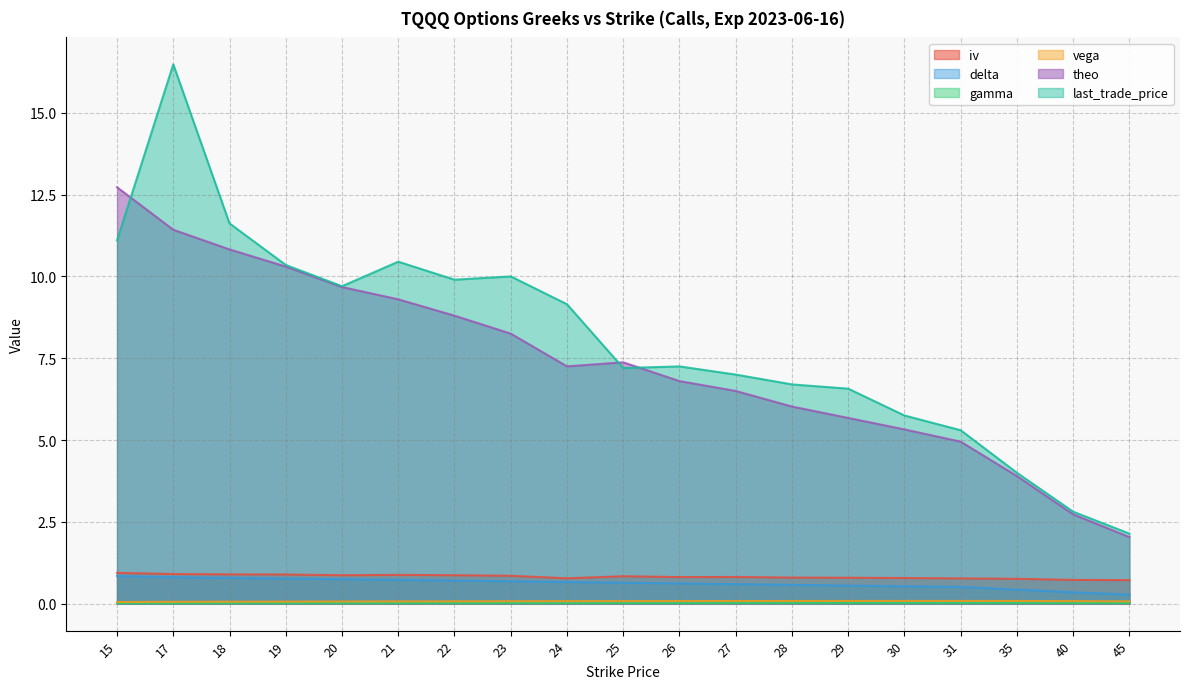

True or false: last_trade_price and theo cross at least once.

True